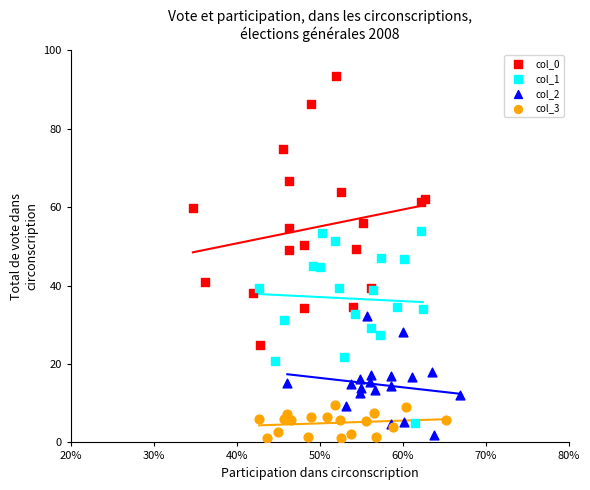

Which series contains the highest Y value?

col_0